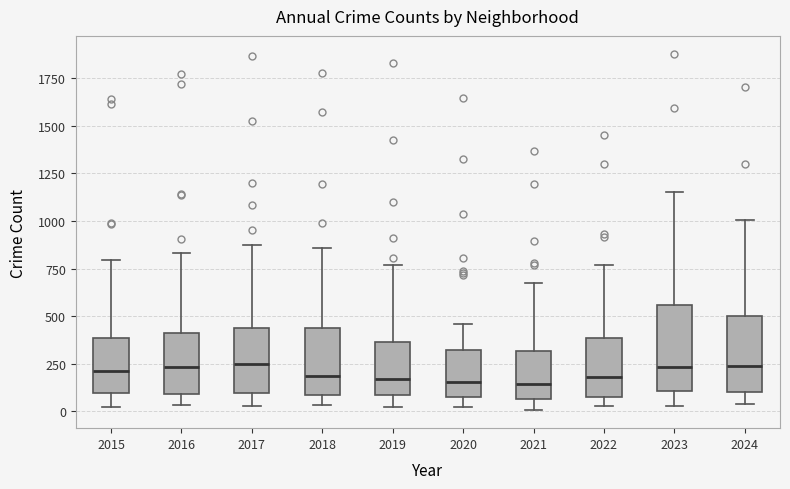

Reading left to right, read every box against the y-axis: the position of its median line, the range the box covers, and the ends of its whiskers. The values are not printed on the chart, so give them approximately, as read against the axis.

2015: median 200, box 100 to 400, whiskers 0 to 800
2016: median 250, box 100 to 400, whiskers 50 to 850
2017: median 250, box 100 to 450, whiskers 50 to 850
2018: median 200, box 100 to 450, whiskers 50 to 850
2019: median 150, box 100 to 350, whiskers 0 to 750
2020: median 150, box 100 to 300, whiskers 0 to 450
2021: median 150, box 50 to 300, whiskers 0 to 650
2022: median 200, box 100 to 400, whiskers 50 to 750
2023: median 250, box 100 to 550, whiskers 50 to 1150
2024: median 250, box 100 to 500, whiskers 50 to 1000